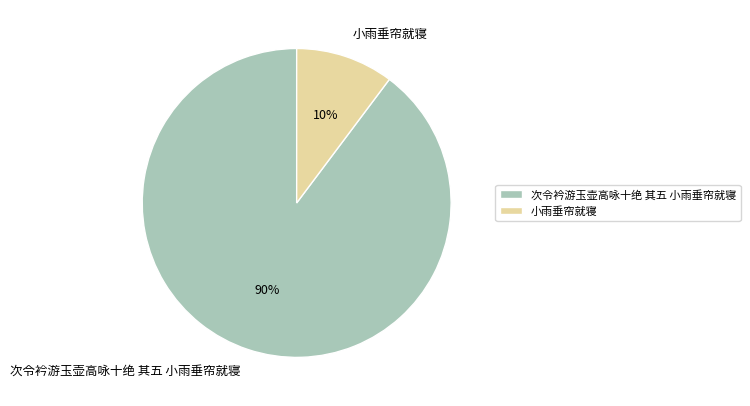

Combined, do 次令衿游玉壶高咏十绝 其五 小雨垂帘就寝 and 小雨垂帘就寝 account for over 50%?

Yes